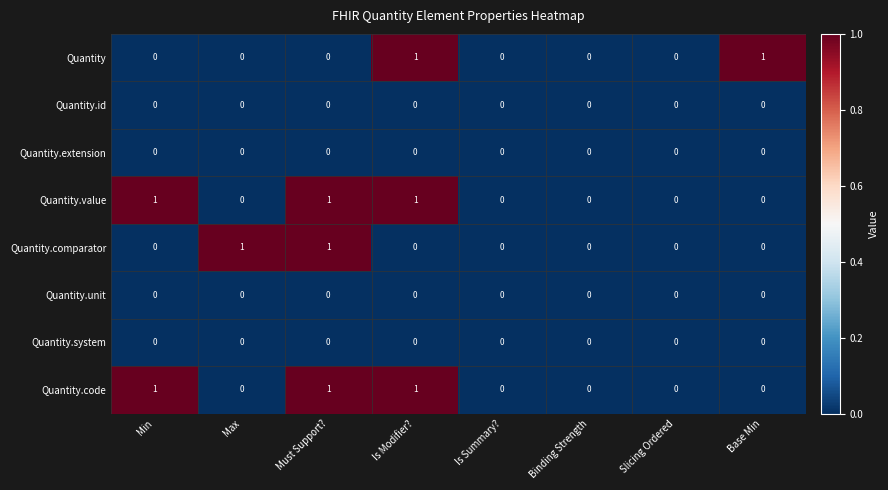

What is the greatest value displayed?

1